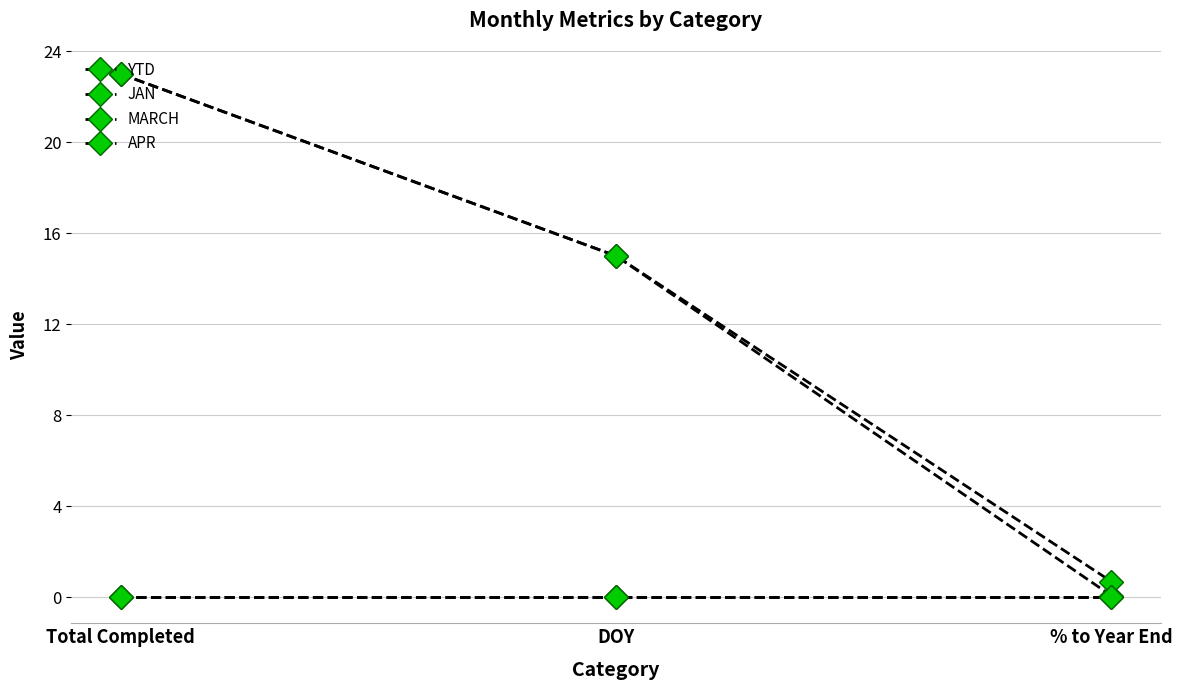

At % to Year End, list the series in order from largest to smallest.

JAN, YTD, MARCH, APR